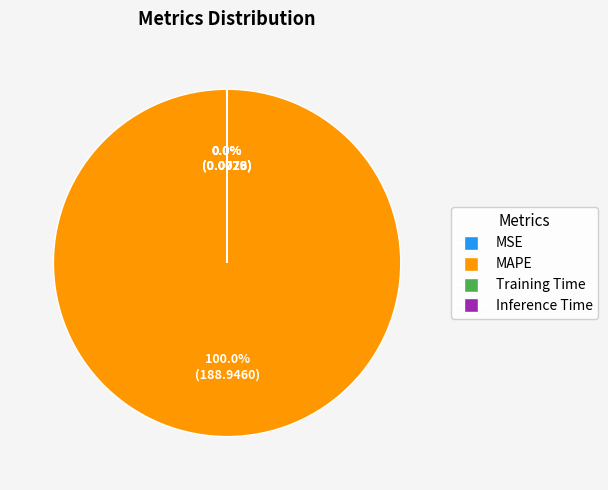

To the nearest percent, what is the difference between the largest and smallest slice percentages?

100%